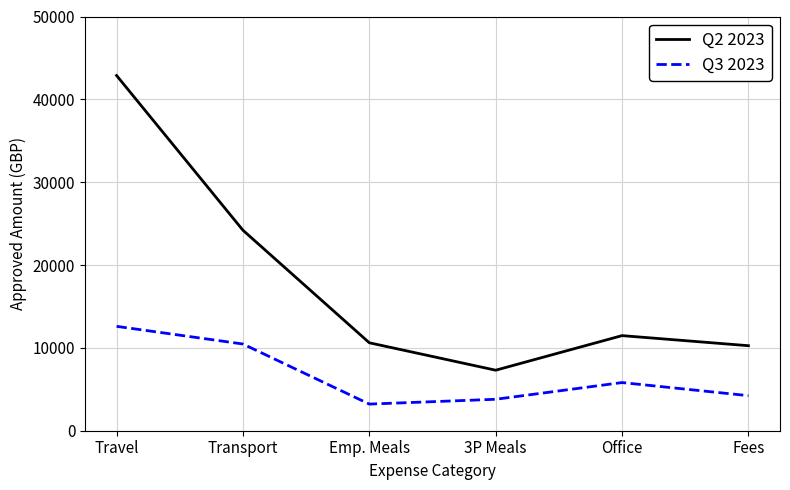

Where does the Q2 2023 series first go above 11479?

Travel